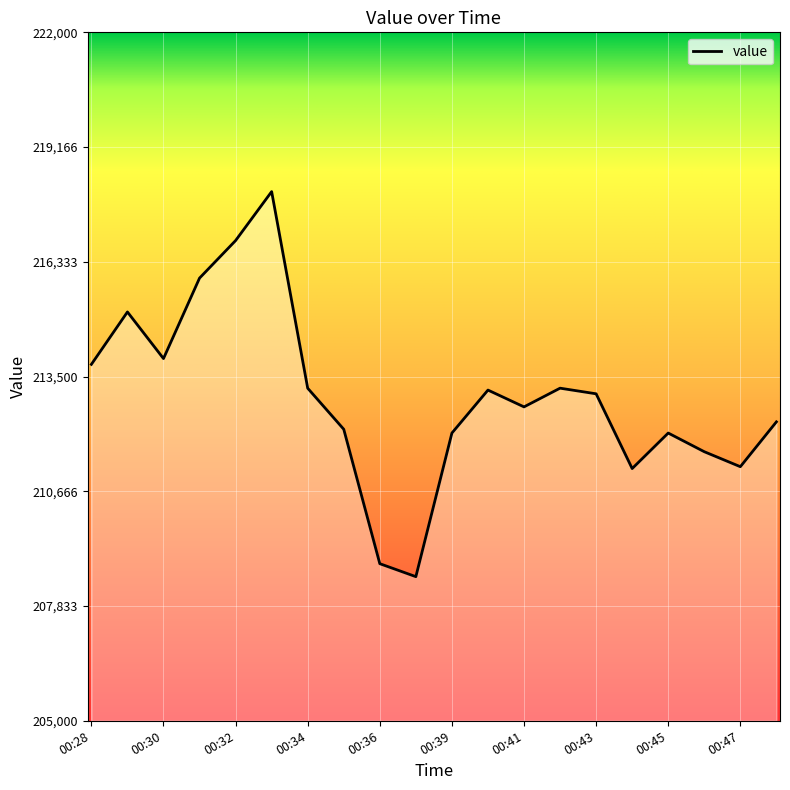

What is the difference between the maximum and minimum values?

9508